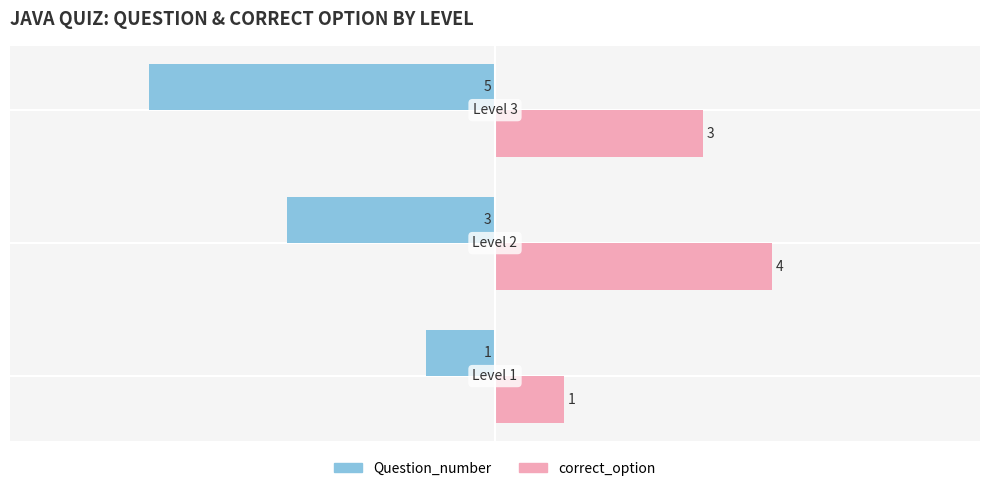

Which series has the largest total across all categories?

correct_option